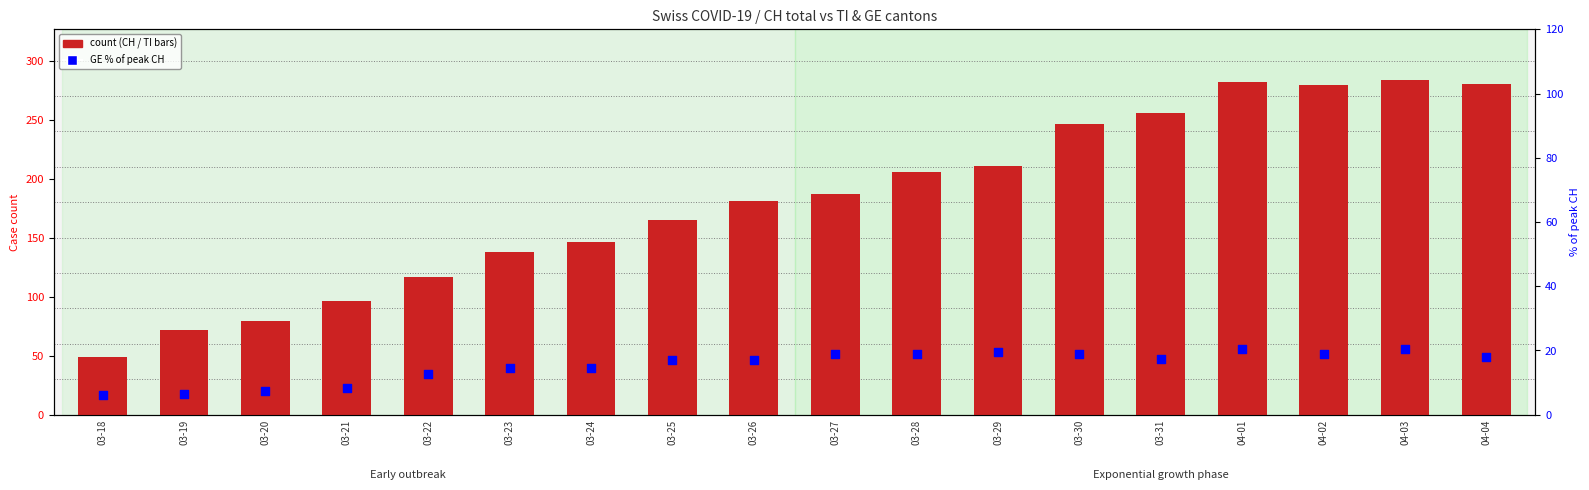

At how many categories does at least one series exceed 165?

10